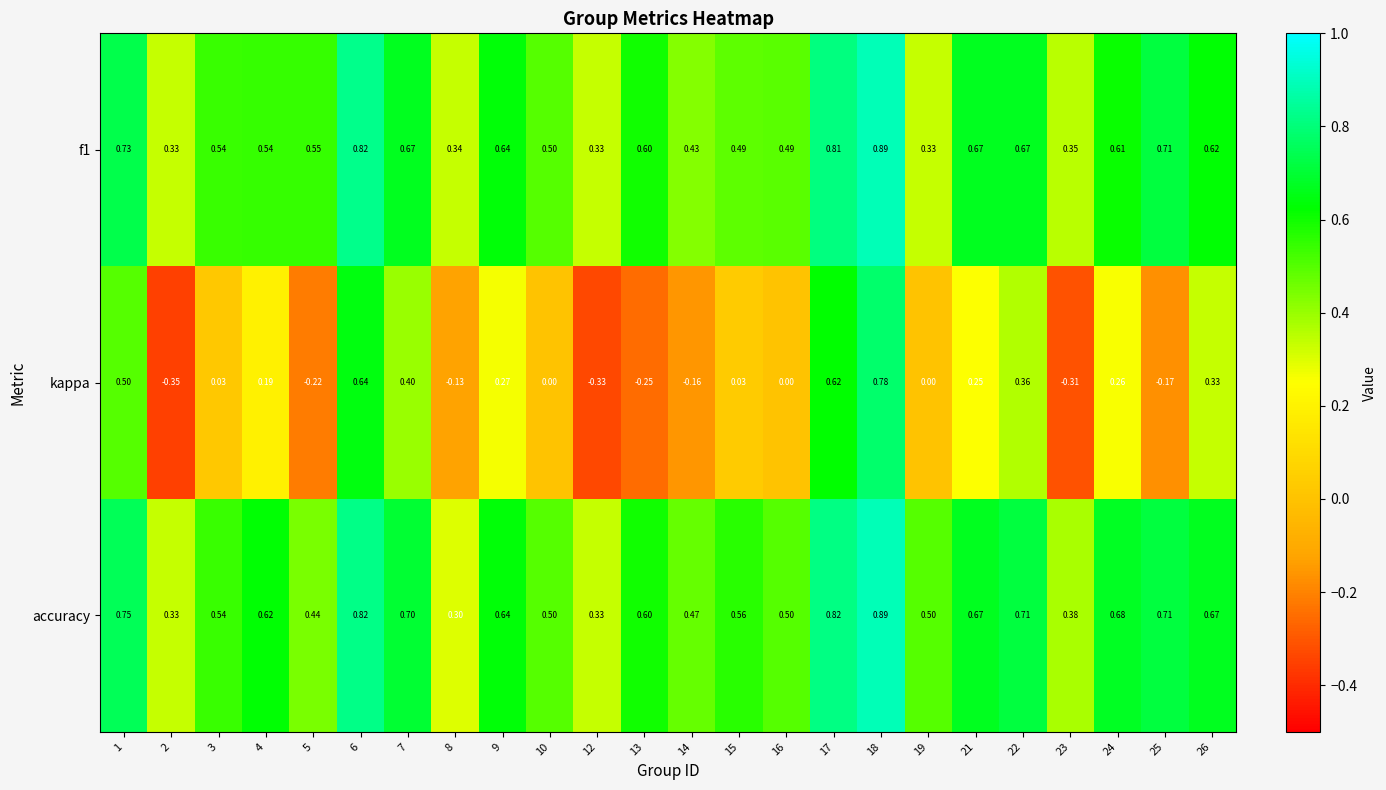

Is the value of kappa at 1 greater than the value of accuracy at 1?

No